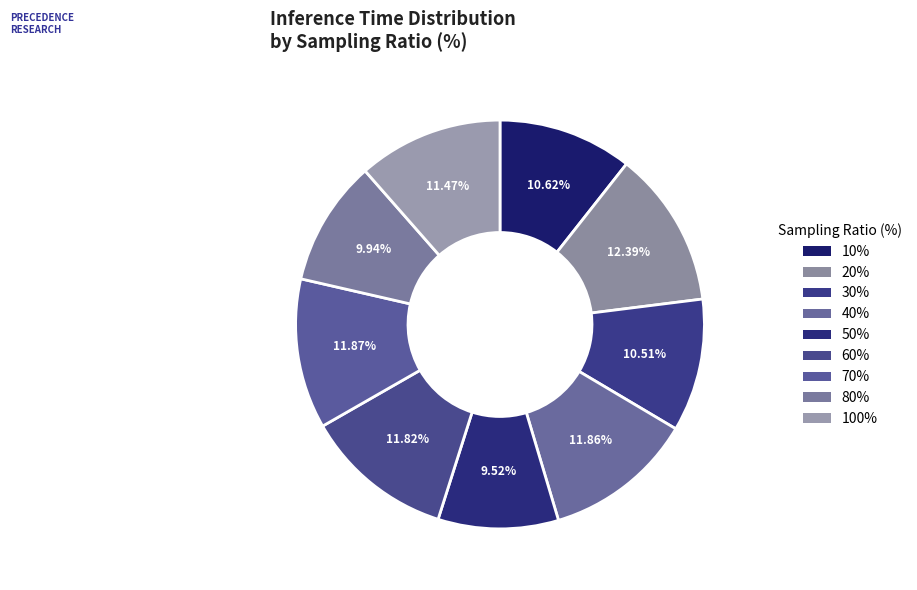

What percentage is the 20% slice, to the nearest percent?

12%